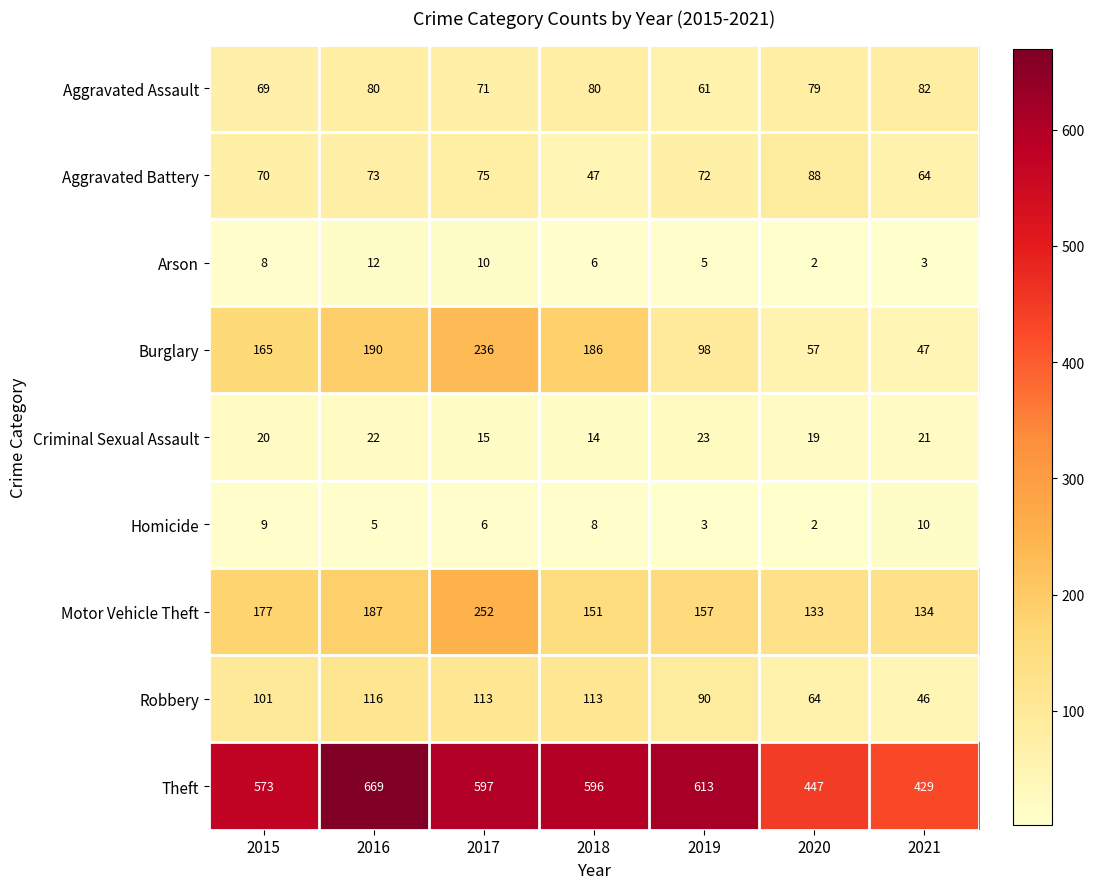

Is the value of Homicide at 2017 greater than the value of Burglary at 2017?

No